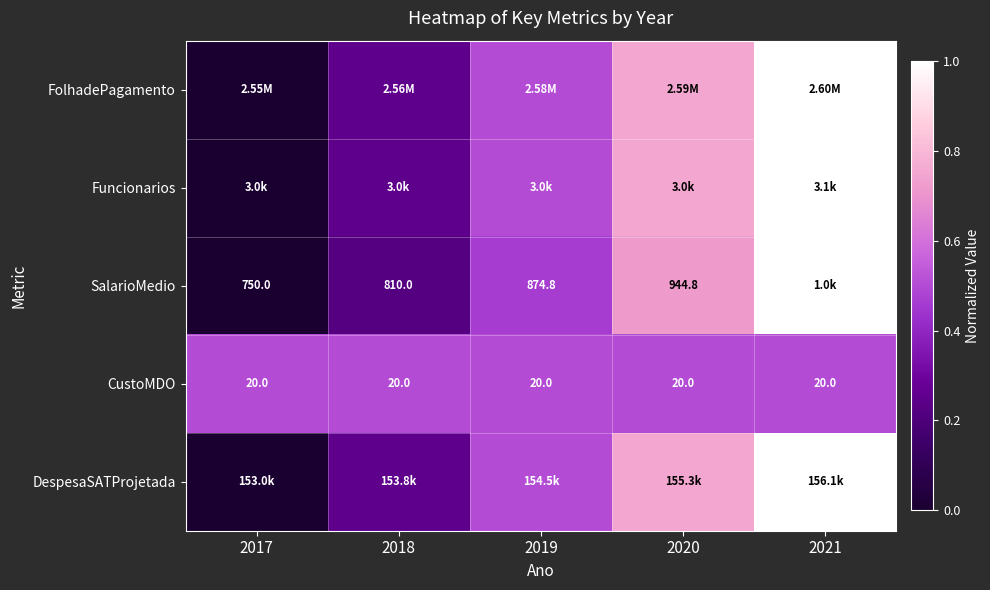

True or false: DespesaSATProjetada has a value of 0.5 at 2021.

False